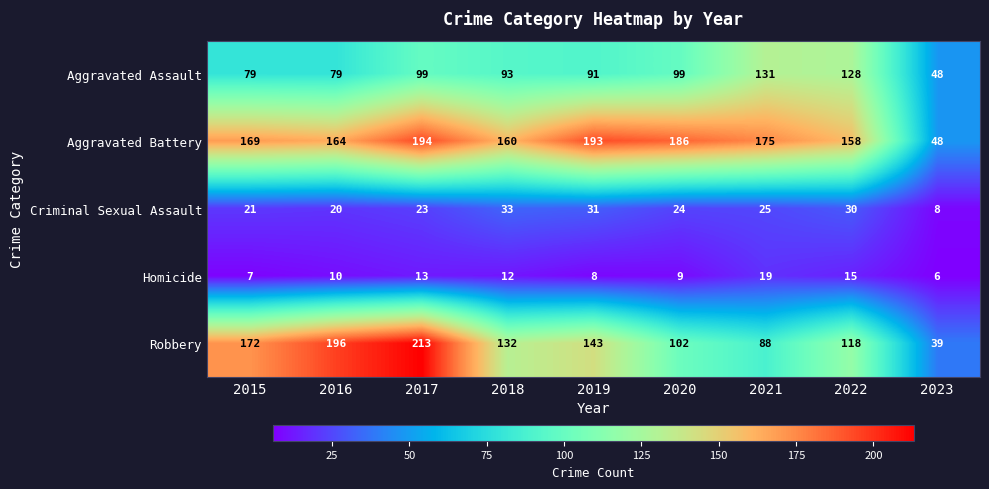

What is the smallest value displayed?

6